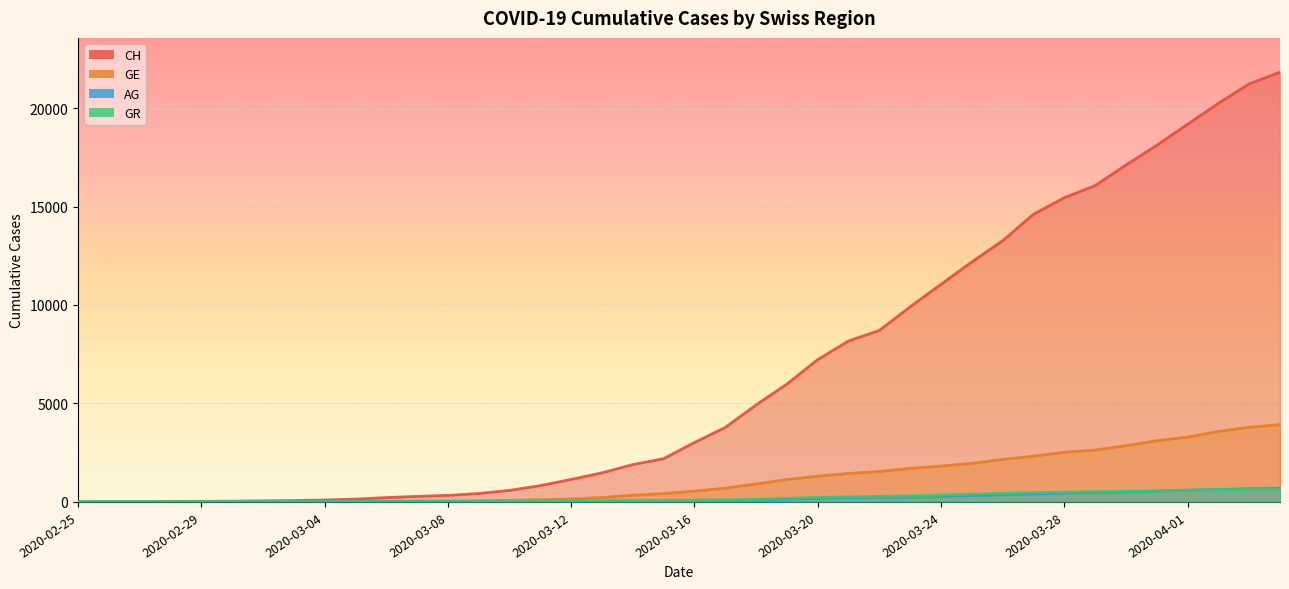

What is the highest value of the AG series?

702